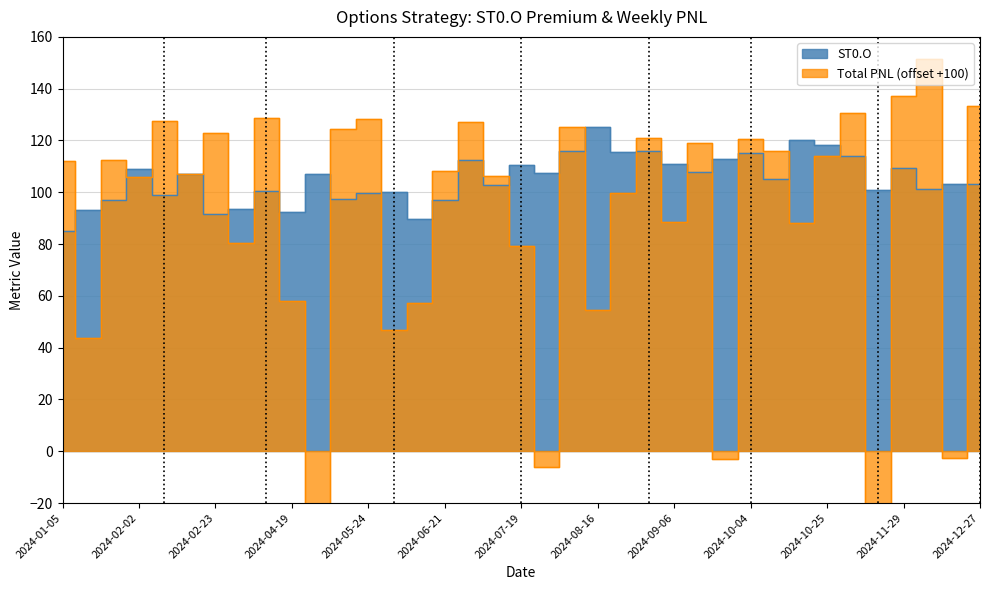

What is the label of the 23rd point from the left?

2024-08-23